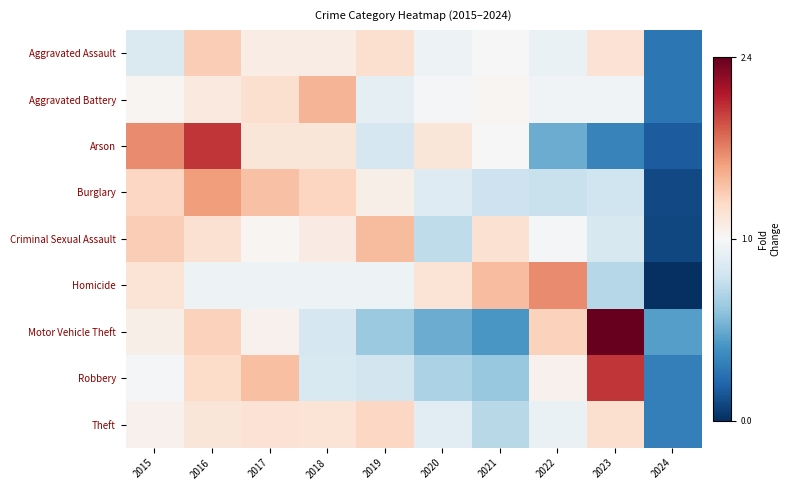

What is the difference between the highest and lowest values at 2021?

1.0